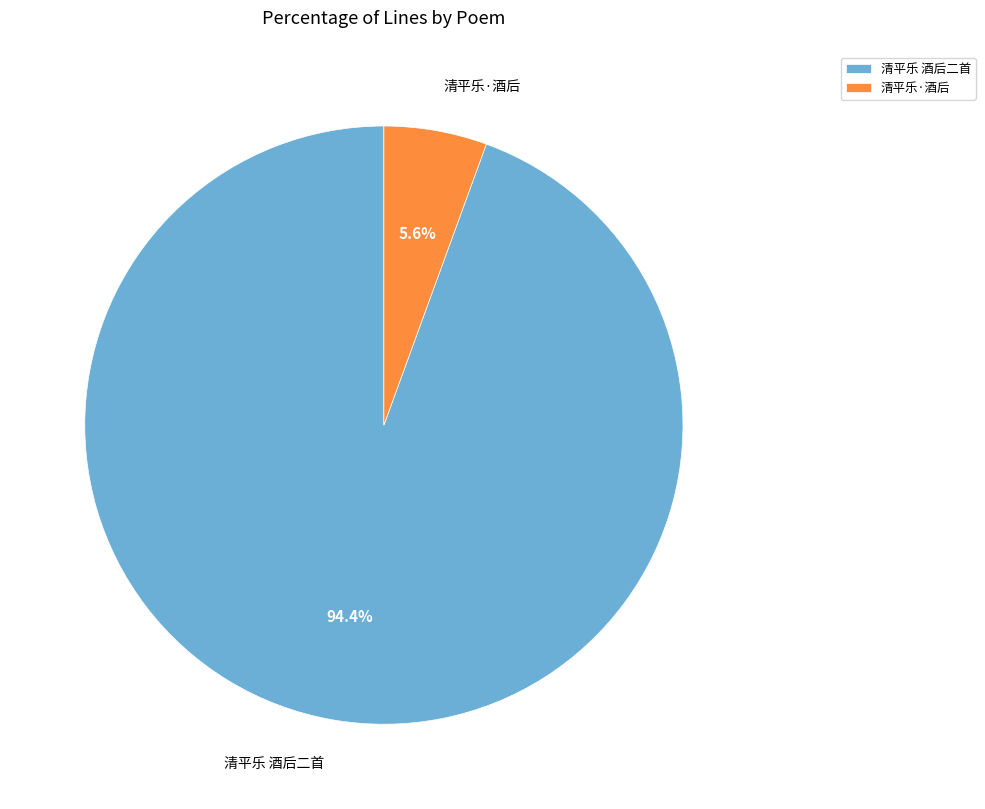

To the nearest percent, what is the combined percentage of 清平乐 酒后二首 and 清平乐·酒后?

100%